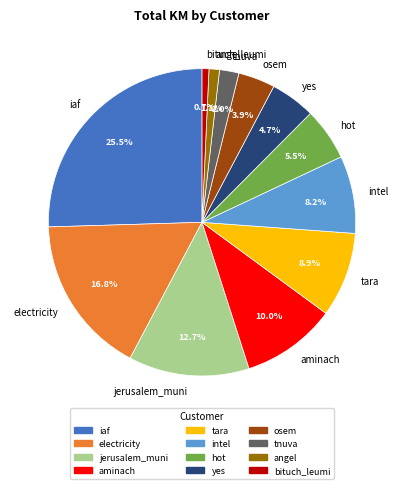

True or false: jerusalem_muni accounts for 13% of the total.

True